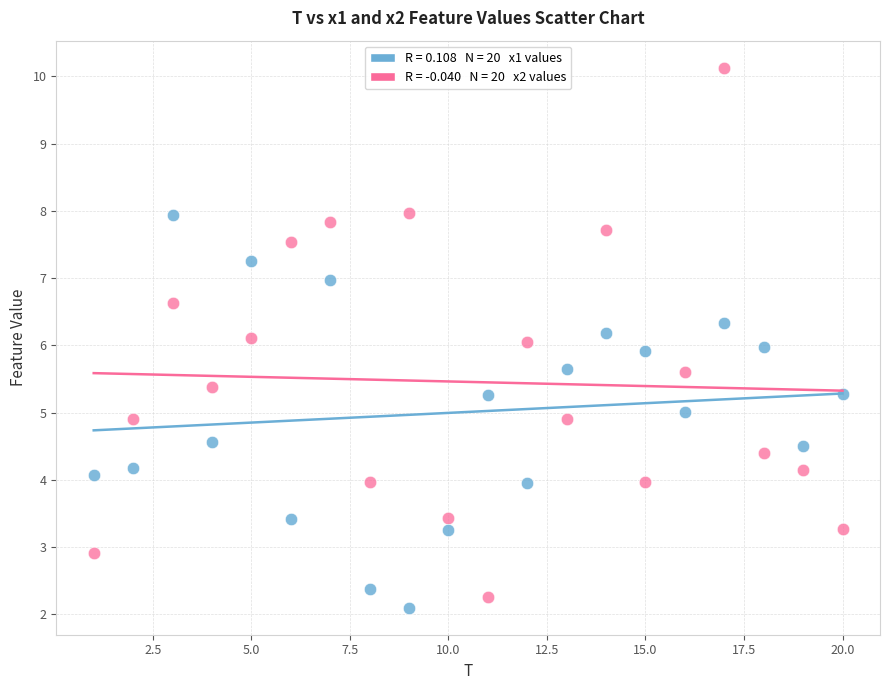

Across all data points, what is the range of Y values (max minus min)?

8.0